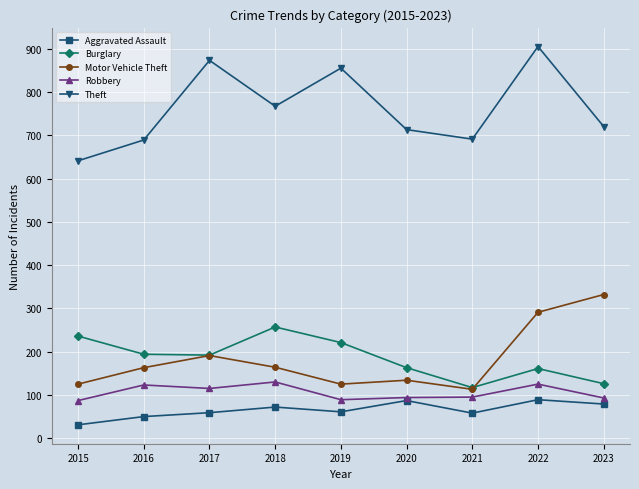

What is the difference between the maximum and minimum values in the Theft series?

264